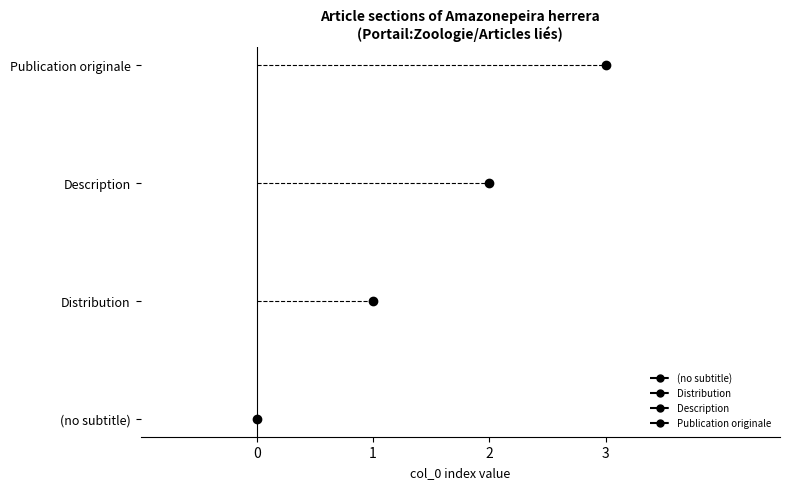

What is the ratio of the value at Distribution to the value at Publication originale?

0.3